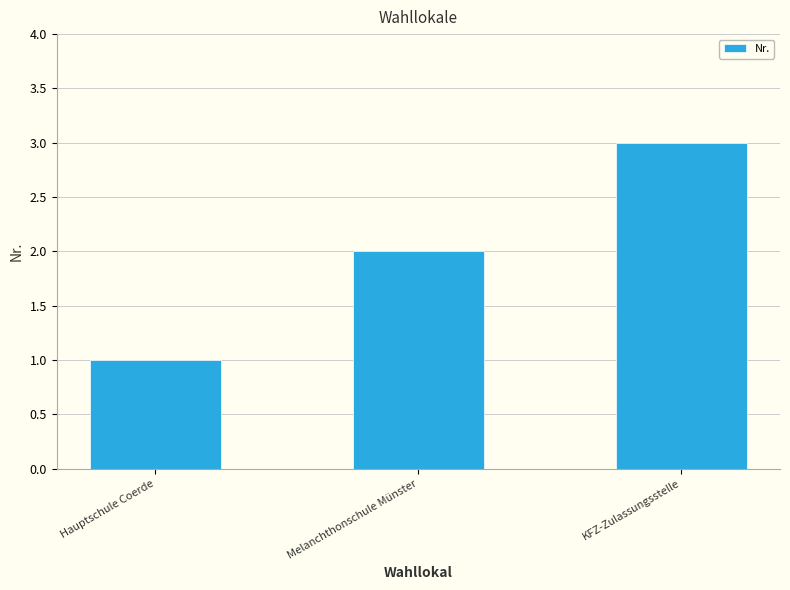

What is the difference between the maximum and minimum values?

2